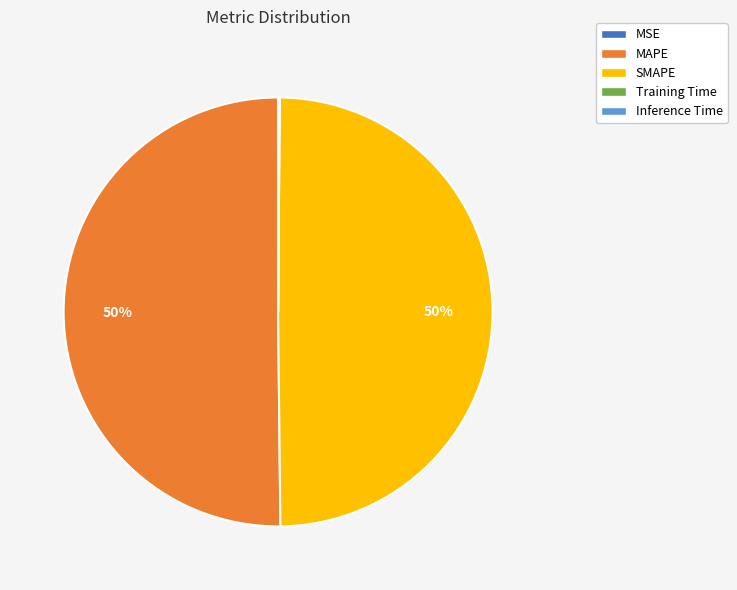

Which category accounts for the majority?

MAPE